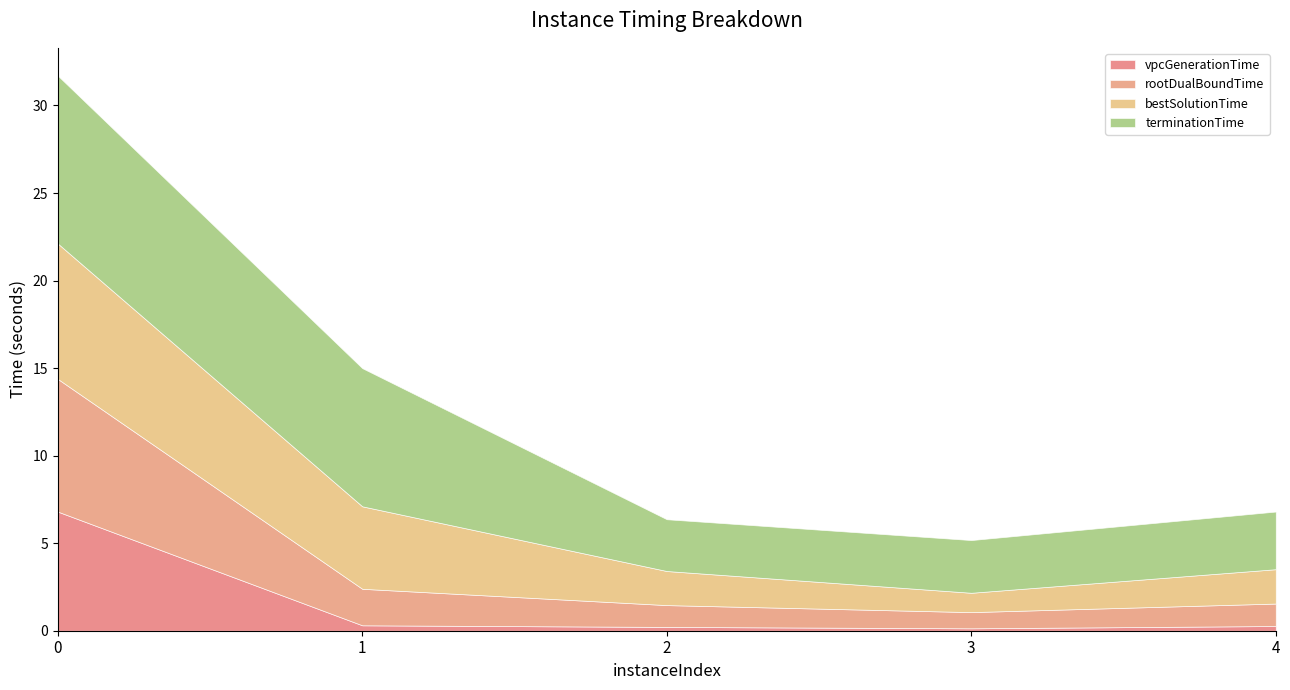

What is the difference between the bestSolutionTime values at 3 and 0?

6.6